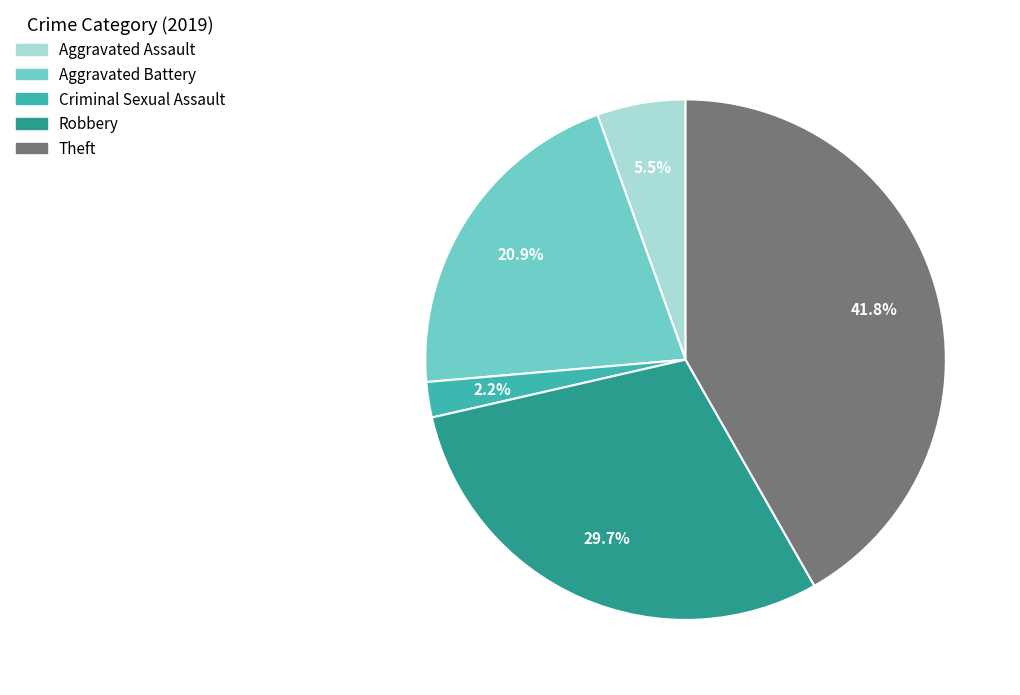

To the nearest percent, what percentage of the pie is Aggravated Battery?

21%